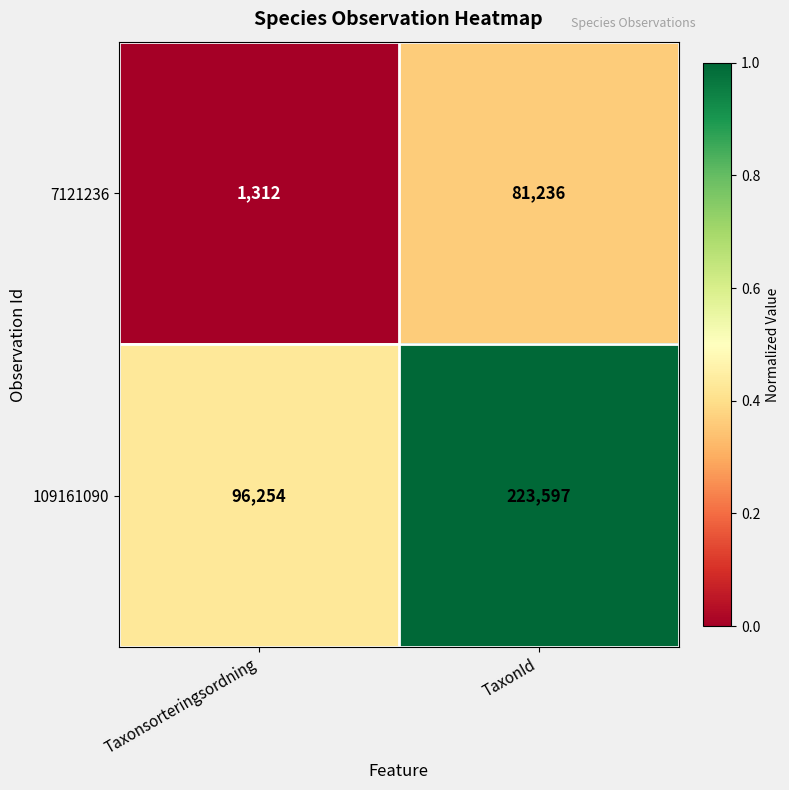

Reading left to right, what are all the values shown in this chart?

7121236: 1312	81236
109161090: 96254	223597